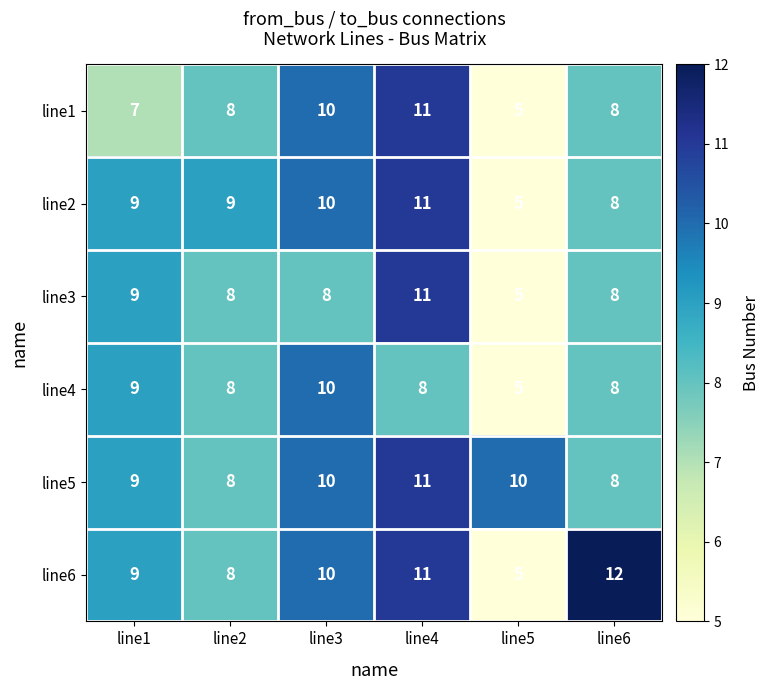

What is the greatest value displayed?

12